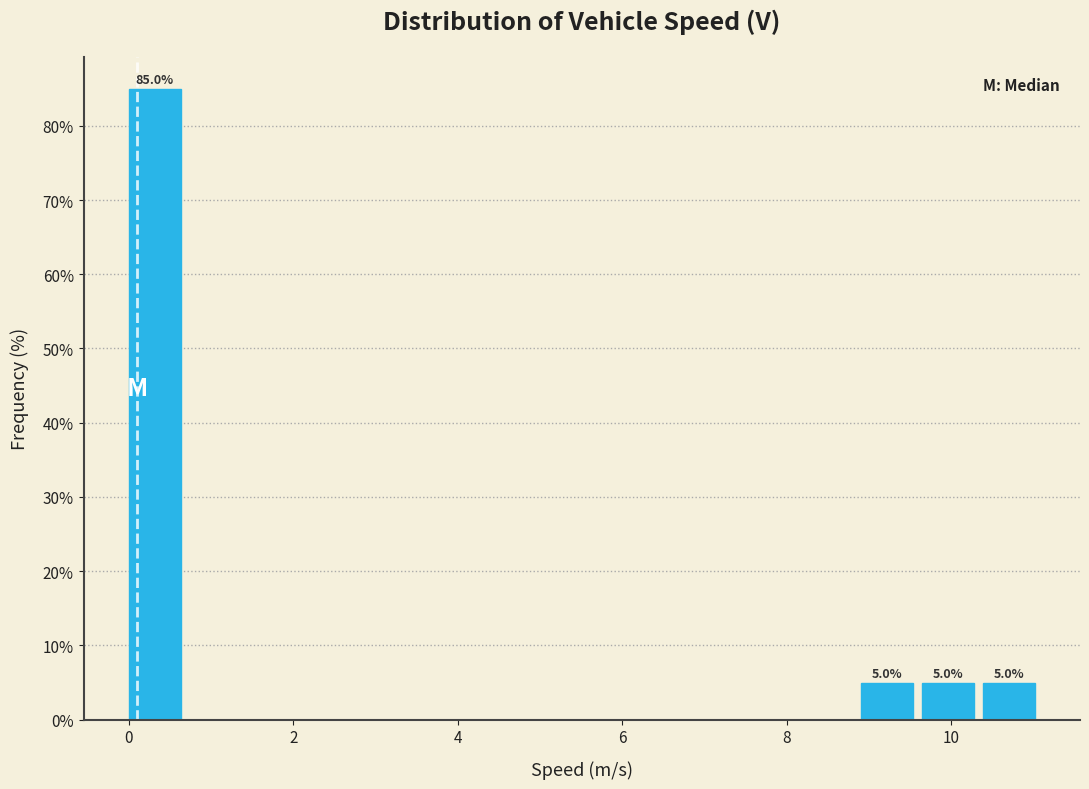

Around what value on the x-axis is the tallest bar? Give the approximate position of its centre, as read against the axis.

0.4